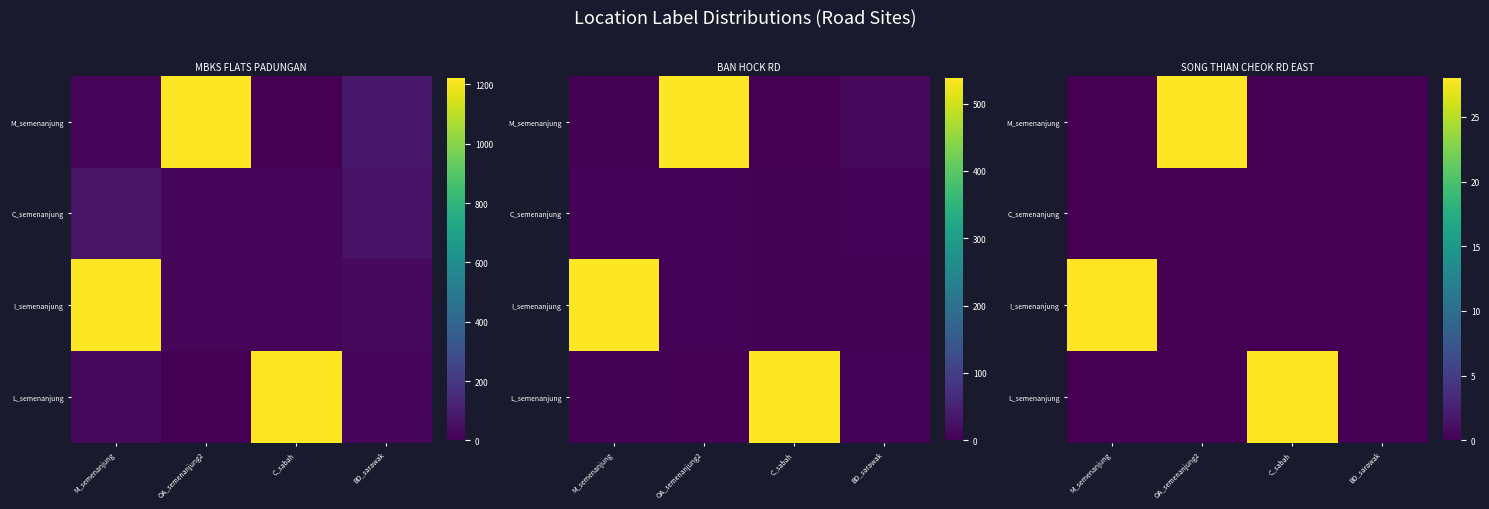

Is it true that L_semenanjung equals 0 at M_semenanjung?

True